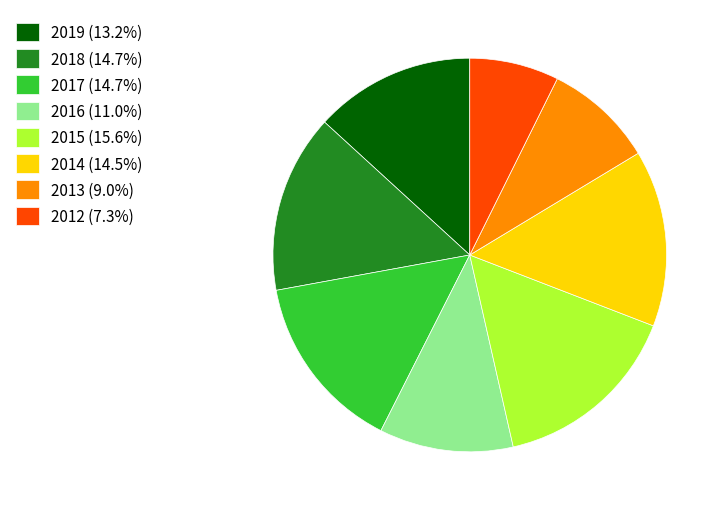

Is 2018 (14.7%) the majority of the pie?

No